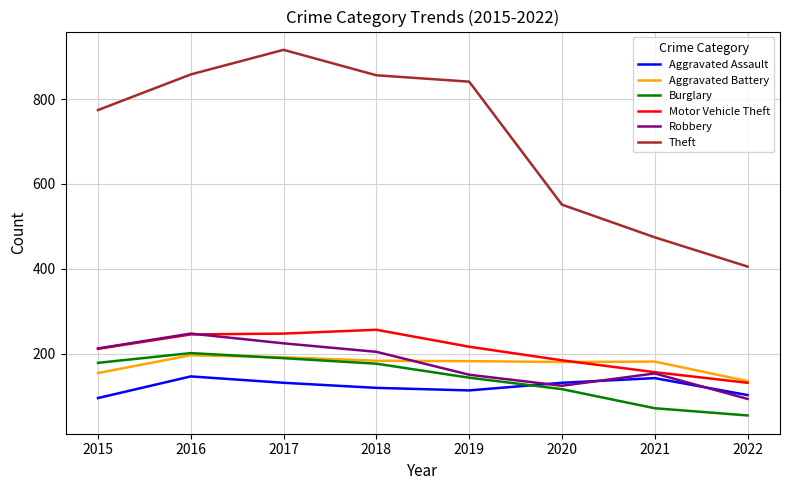

What is the approximate value of Motor Vehicle Theft at 2015?

211